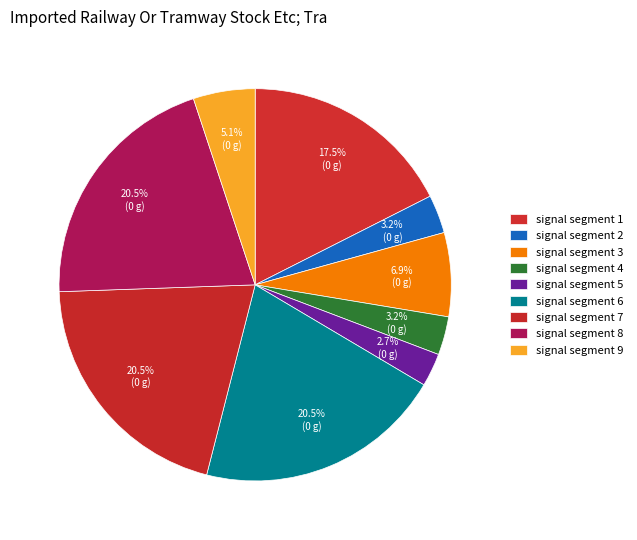

How many slices are in this pie chart?

9